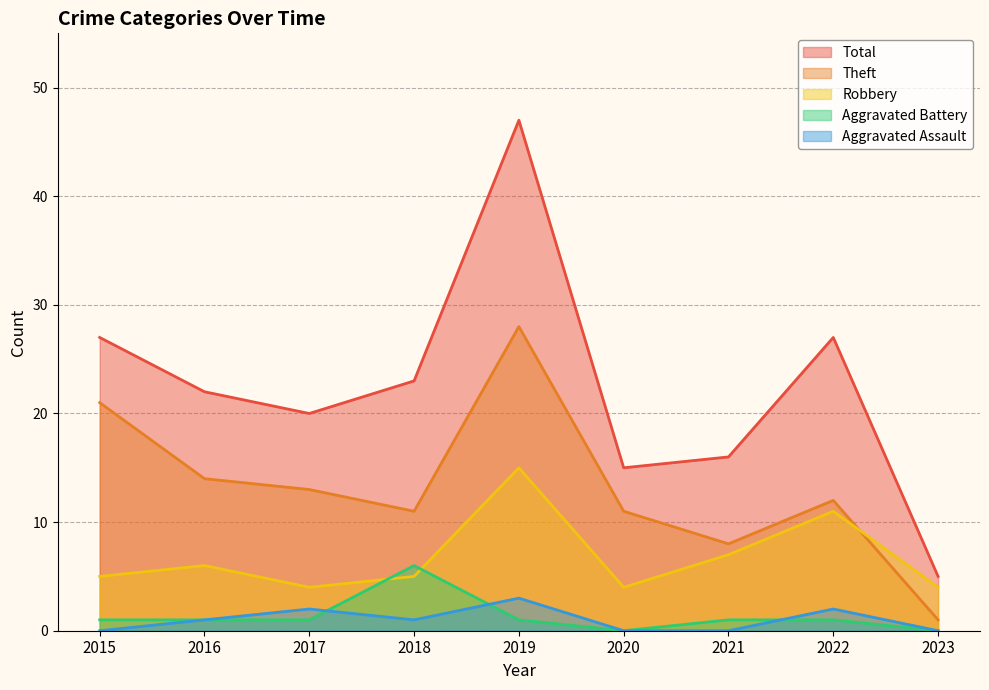

How many values in Aggravated Battery are above zero?

7